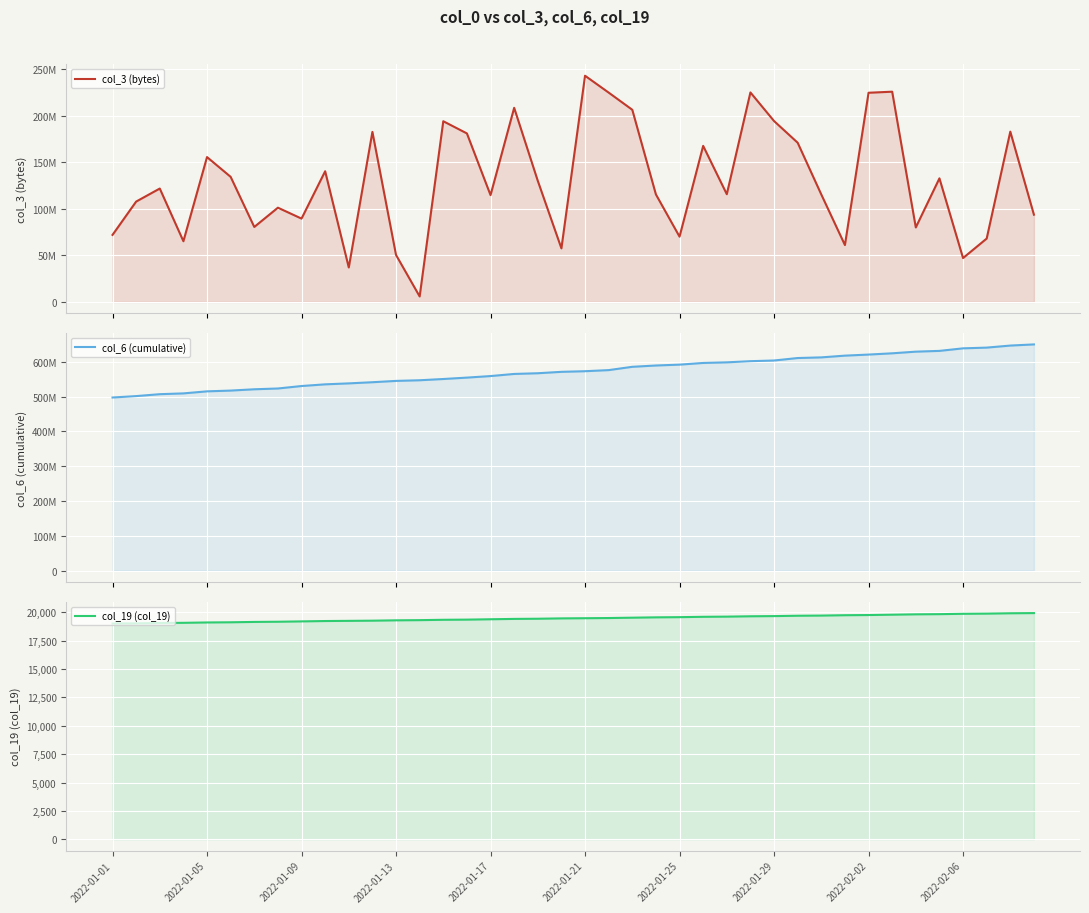

List the series in order of their peak value, lowest first.

col_19 (col_19), col_3 (bytes), col_6 (cumulative)